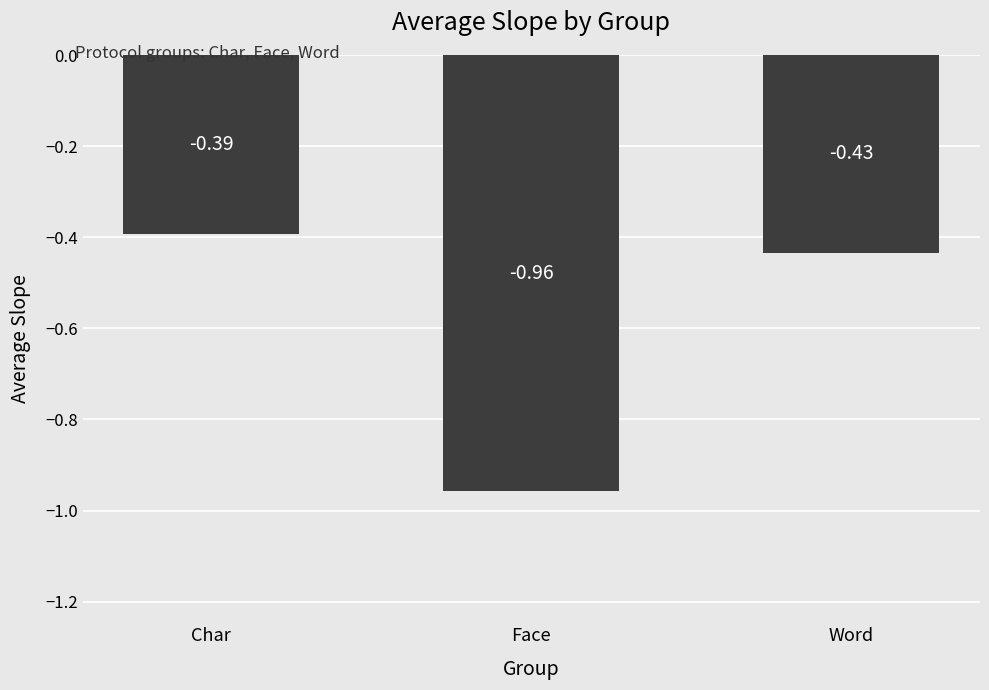

What is the label of the 1st bar from the left?

Char